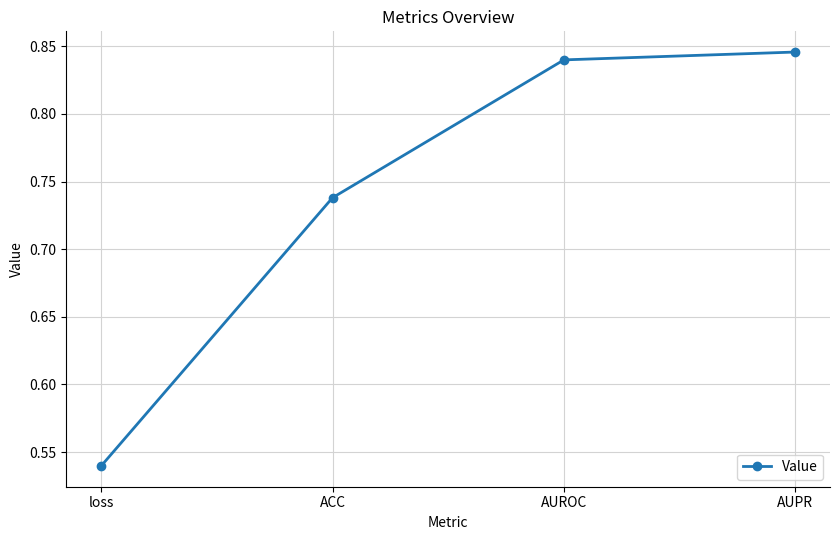

Is it true that the value at AUPR is 1.5?

False